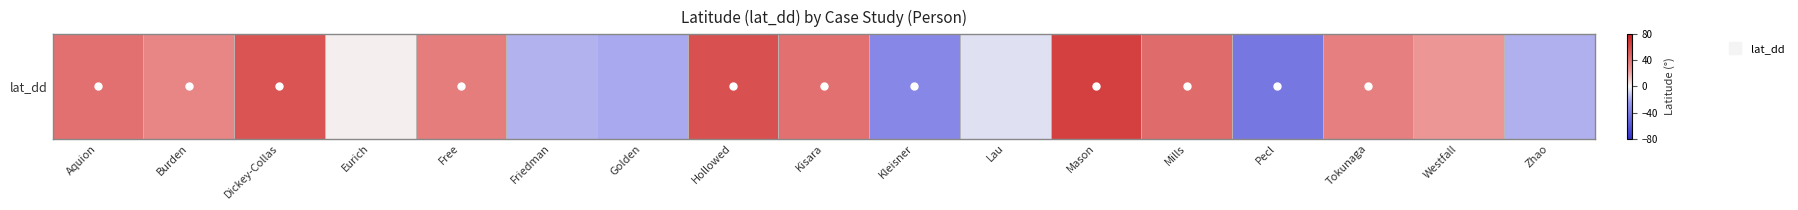

What is the change in value from Mason to Mills?

-20.0